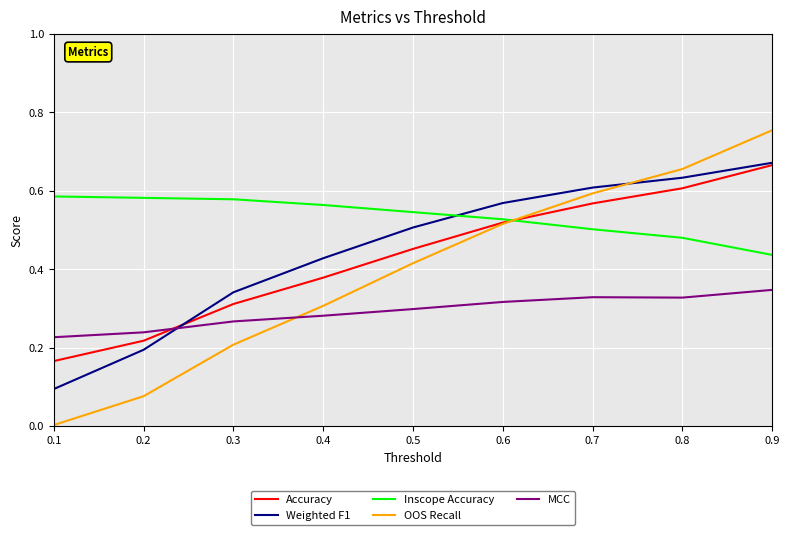

The value of OOS Recall at 0.6 is 0.5. True or false?

True